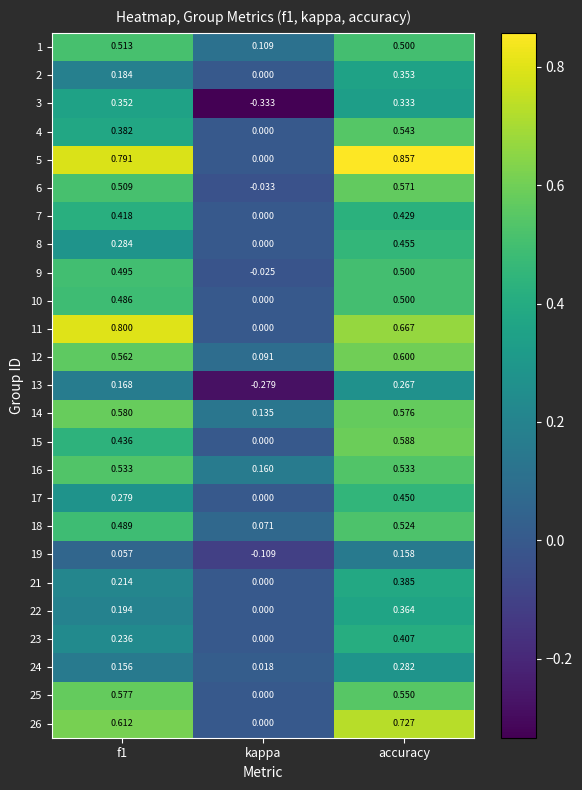

At which category does the chart reach its peak across all series?

accuracy